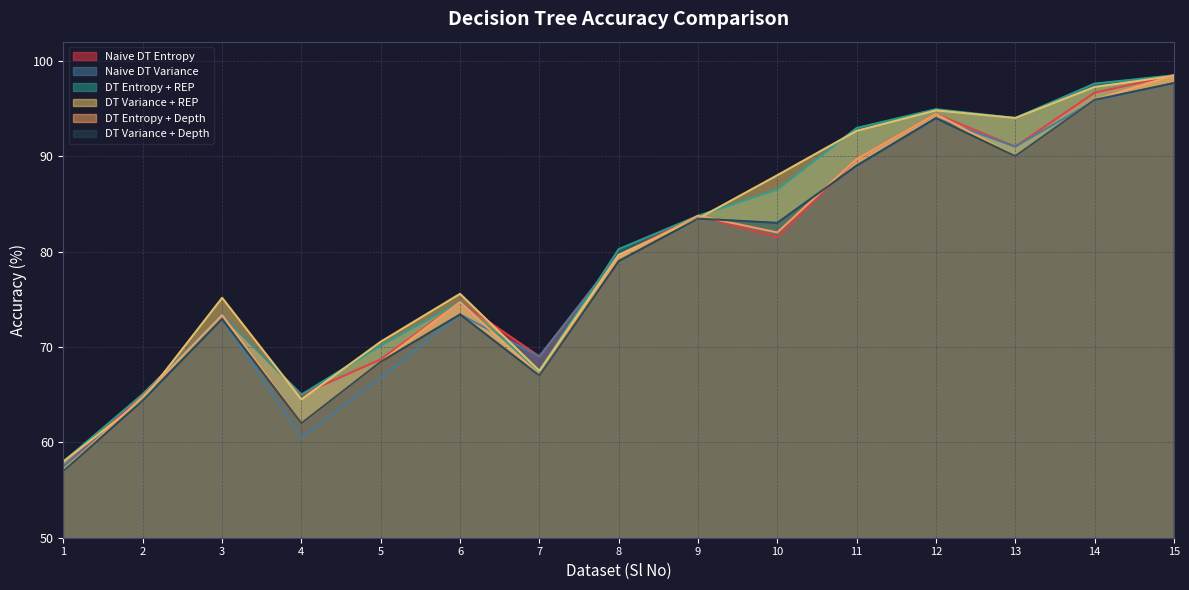

At 4, list the series in order from smallest to largest.

Naive DT Variance, DT Entropy + Depth, DT Variance + Depth, DT Variance + REP, Naive DT Entropy, DT Entropy + REP